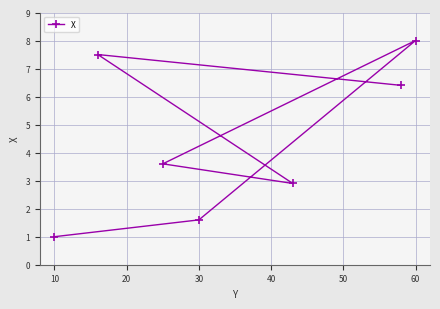

What is the sum of all values?

31.0